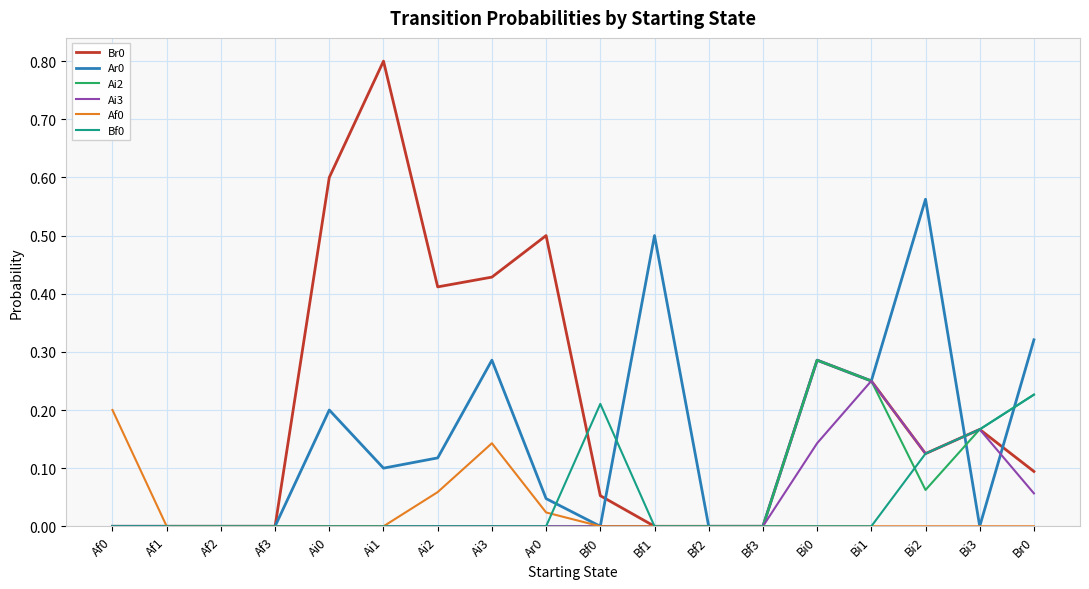

Which label corresponds to the largest value in the chart?

Ai1